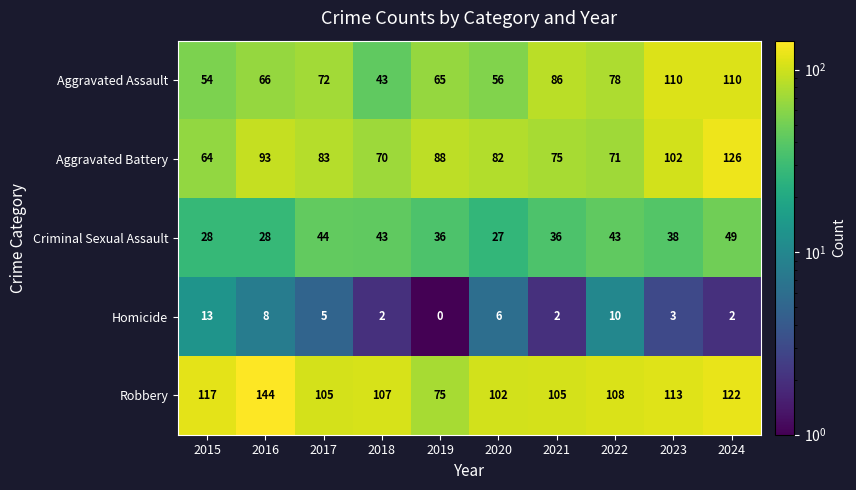

What value does the Robbery series have at 2019, to the nearest 5?

75